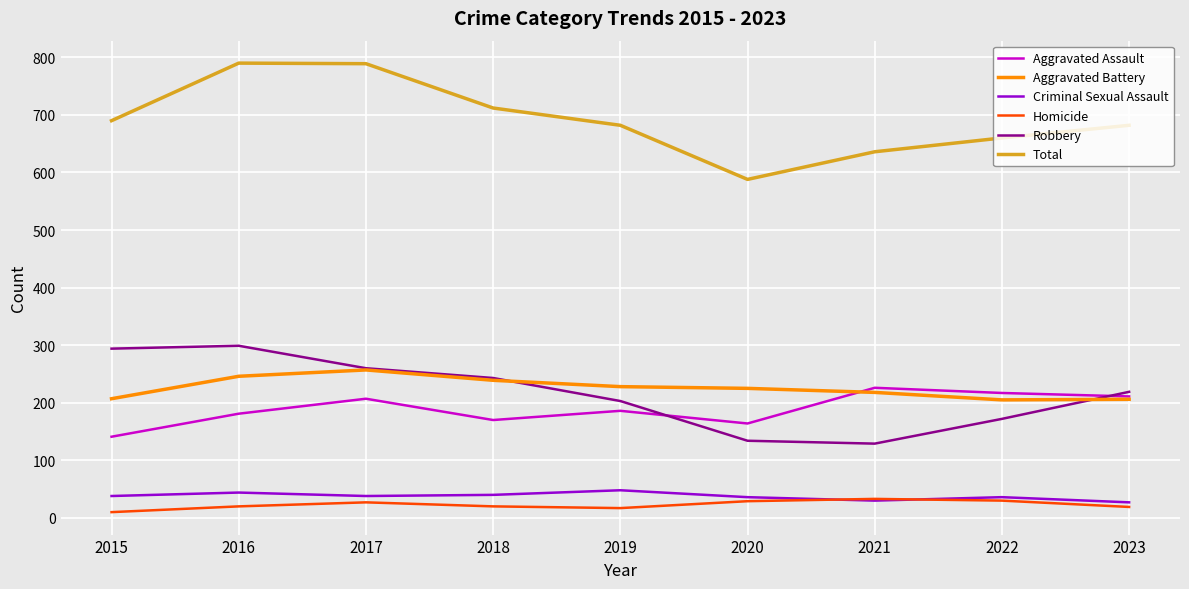

True or false: Aggravated Assault has a value of 85 at 2019.

False